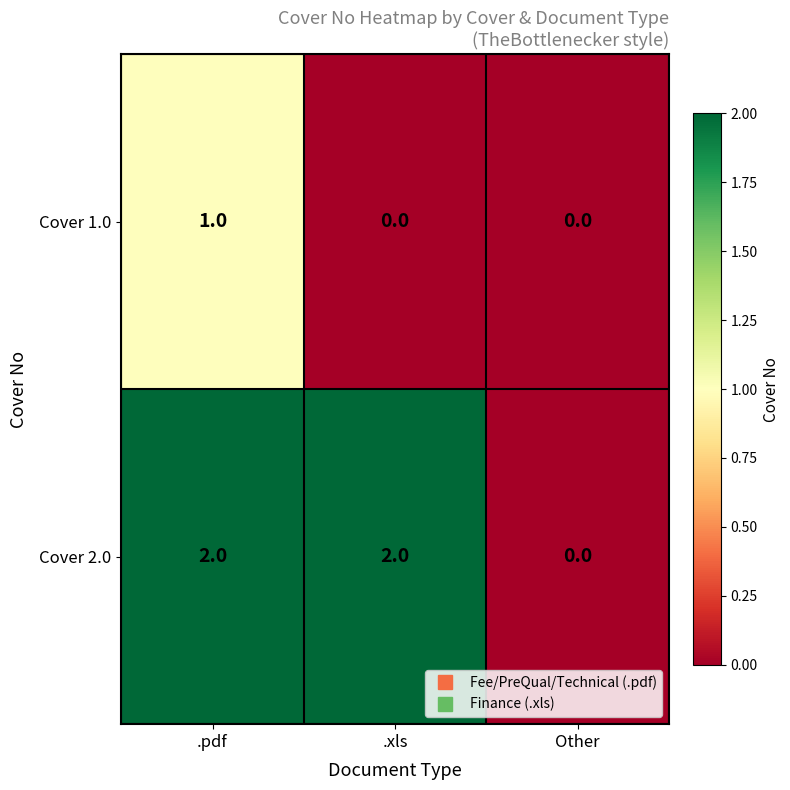

Count the Cover 1.0 values in the range 0 to 1.

3